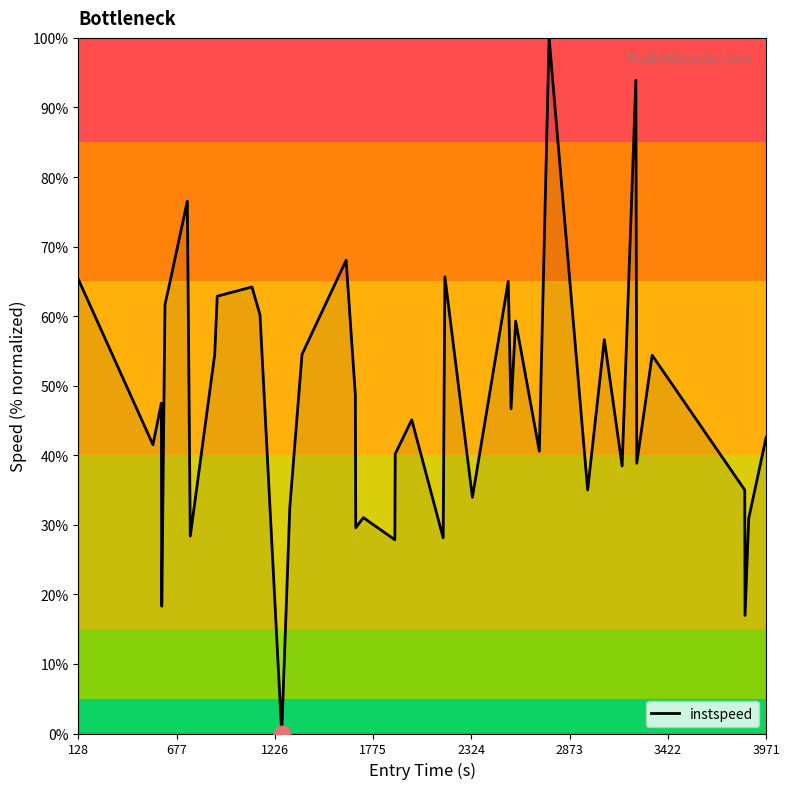

What is the difference between the maximum and minimum values?

100.0